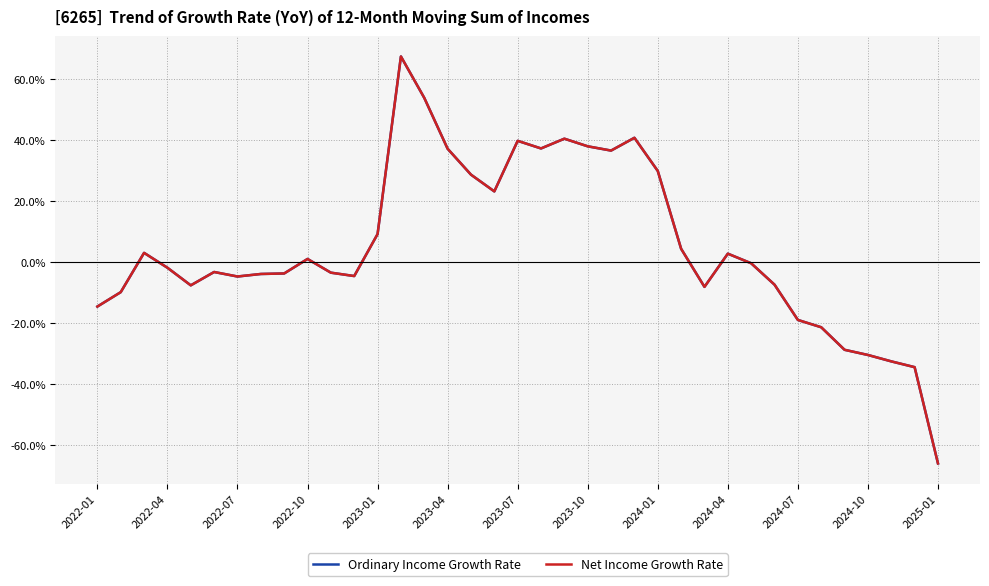

Does the chart display data point markers on the line(s)?

No